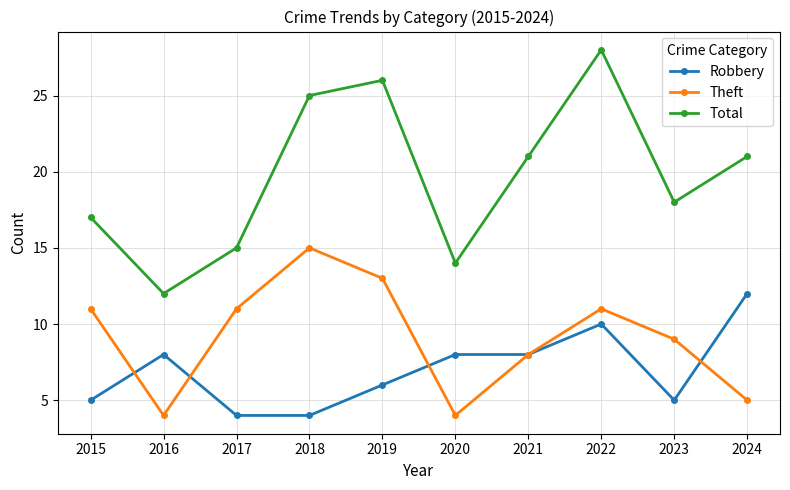

What is the value of the Theft point at the 2nd from the left?

4